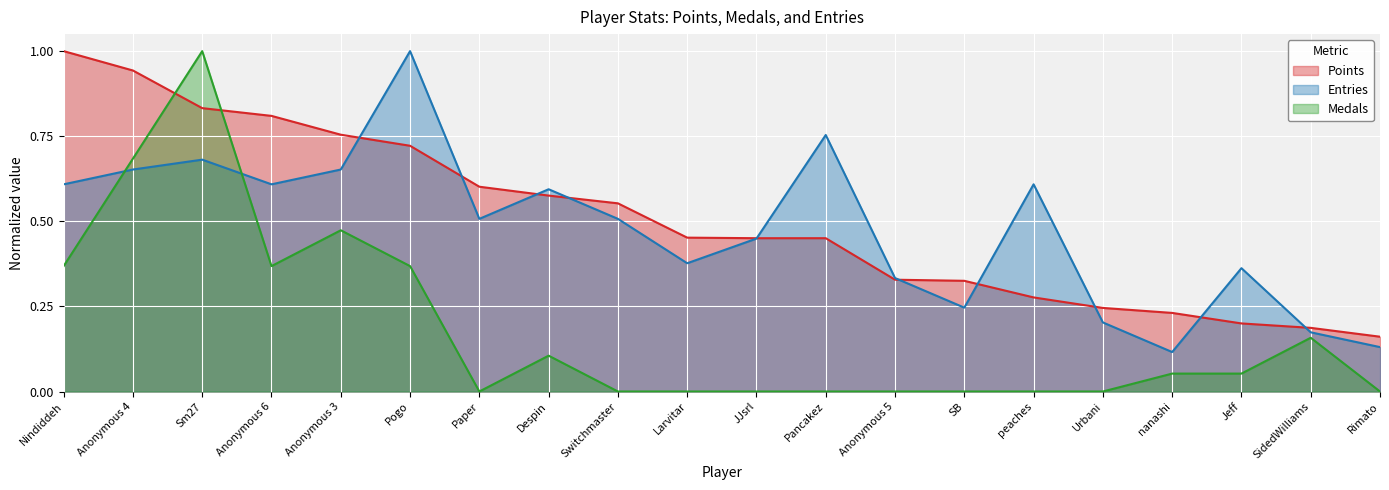

At which category does Medals reach its first local peak?

Sm27